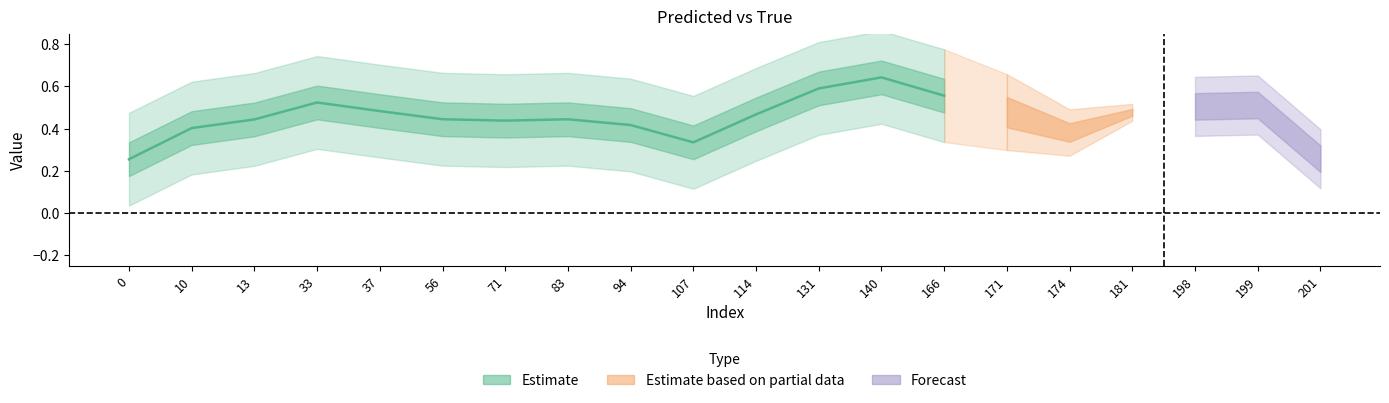

How many lines are shown in the chart?

2